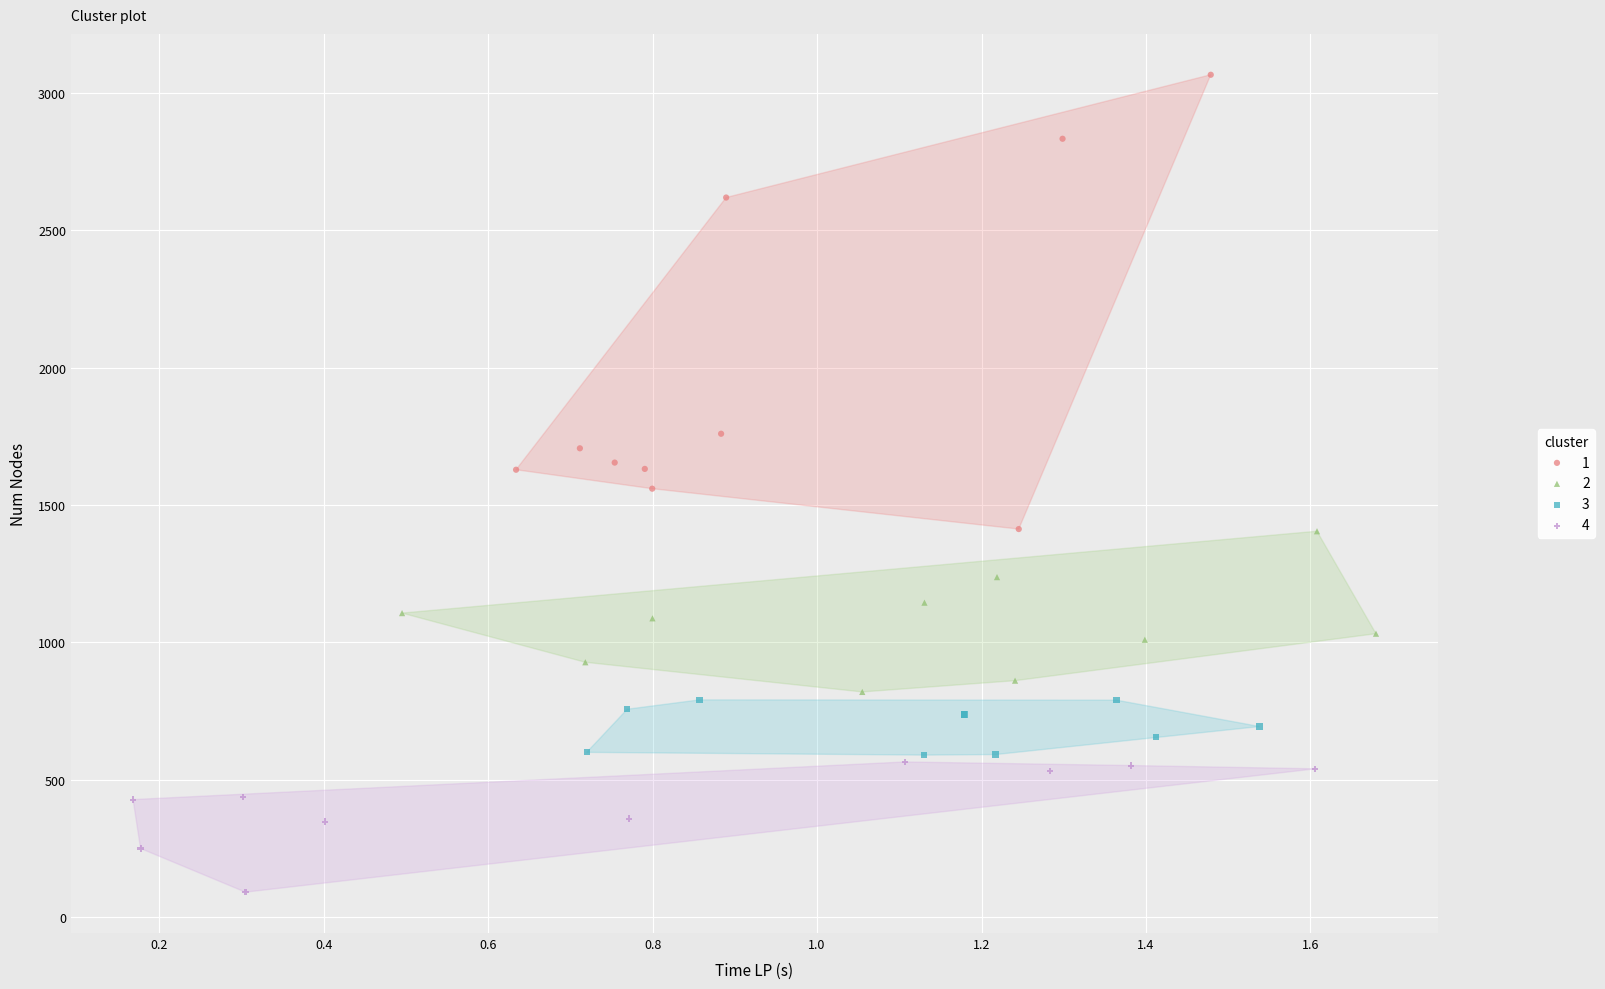

What are all the series names shown in the legend?

1, 2, 3, 4